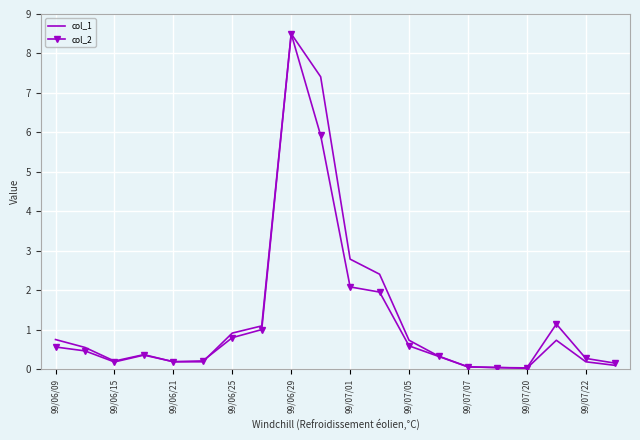

What is the maximum value shown in the chart?

8.5